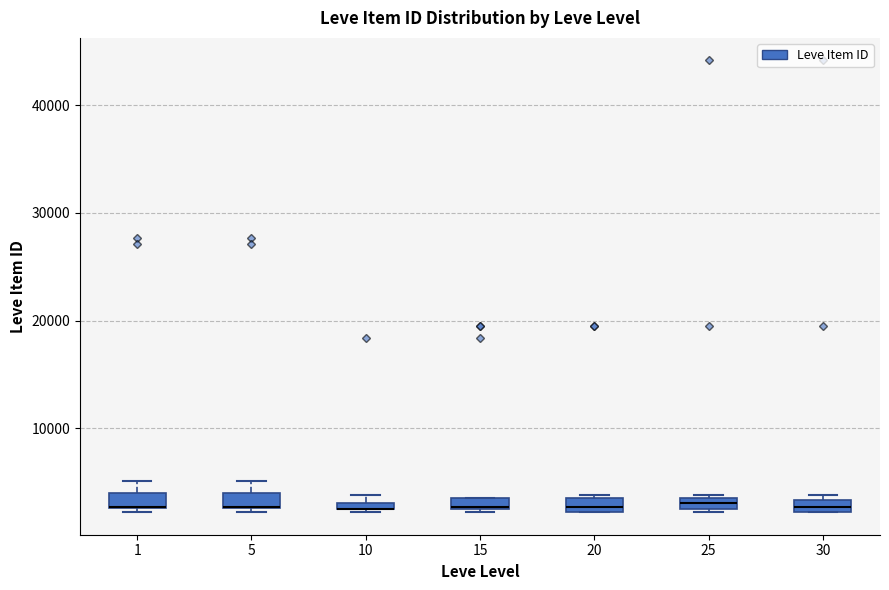

Where is the upper edge of the box at x = 20 on the y-axis? The values are not printed on the chart, so give them approximately, as read against the axis.

4000